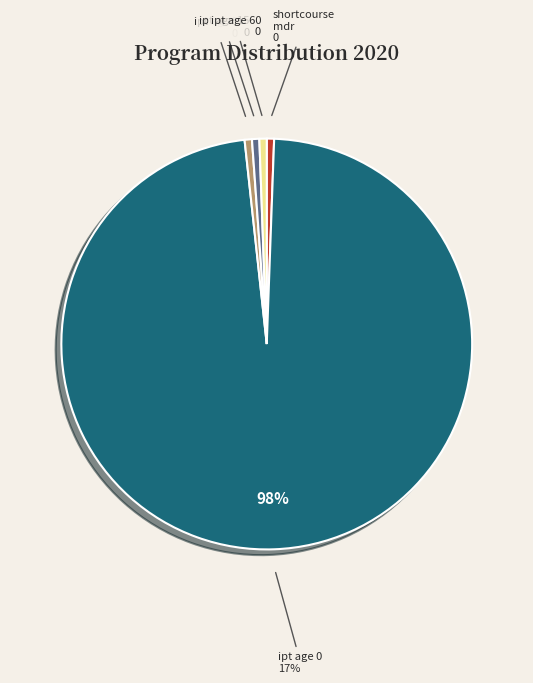

To the nearest percent, what is the average slice percentage?

20%